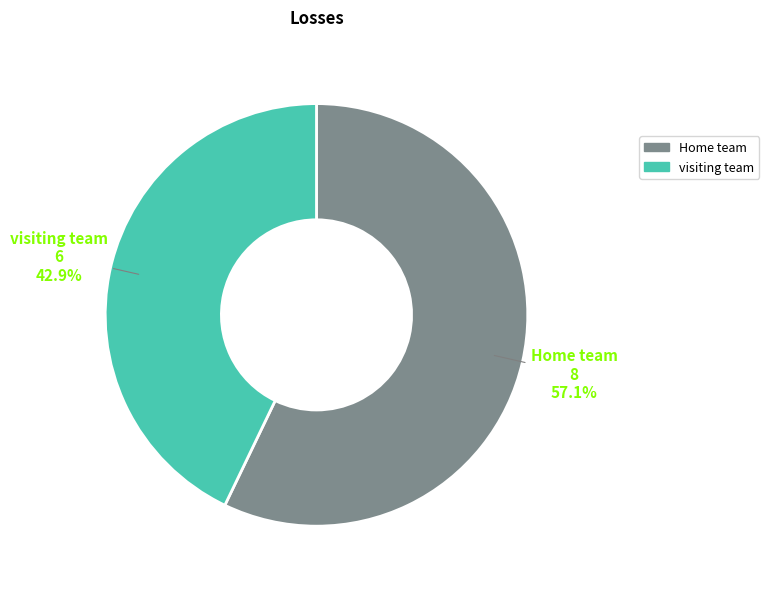

Is the sum of visiting team and Home team greater than half?

Yes